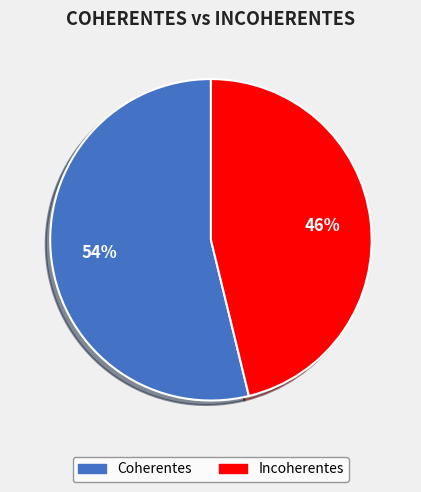

Rank the categories by value from highest to lowest.

Coherentes, Incoherentes